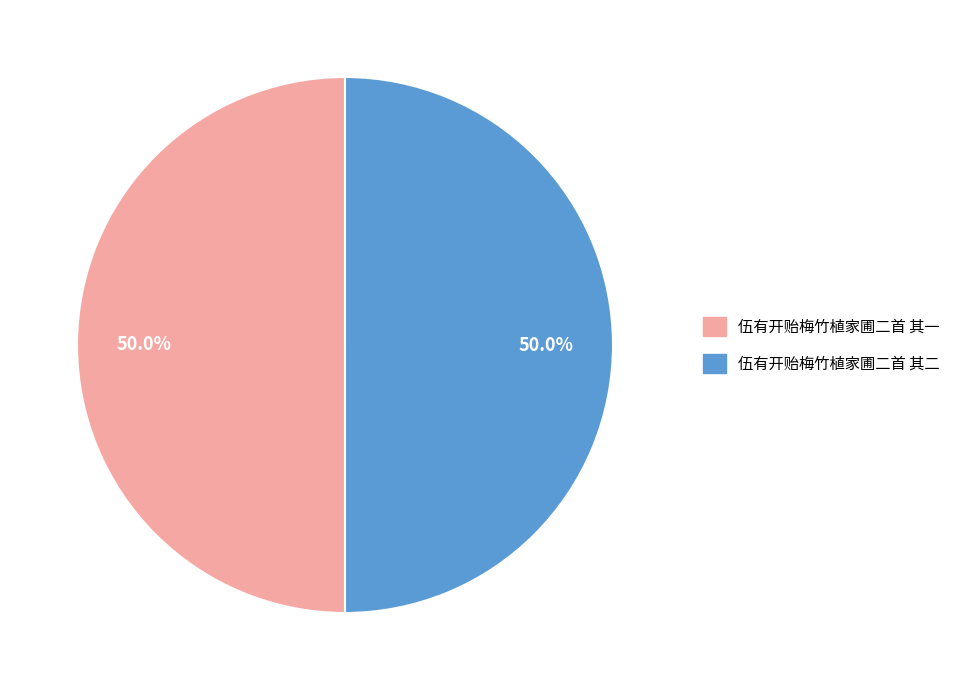

What is the ratio of the value at 伍有开贻梅竹植家圃二首 其二 to the value at 伍有开贻梅竹植家圃二首 其一?

1.0